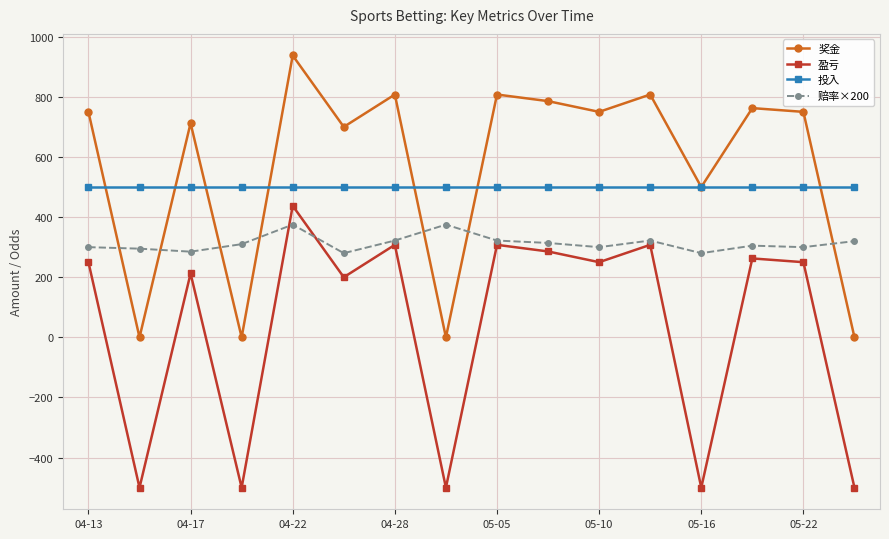

What is the average value of the 赔率×200 series?

312.8